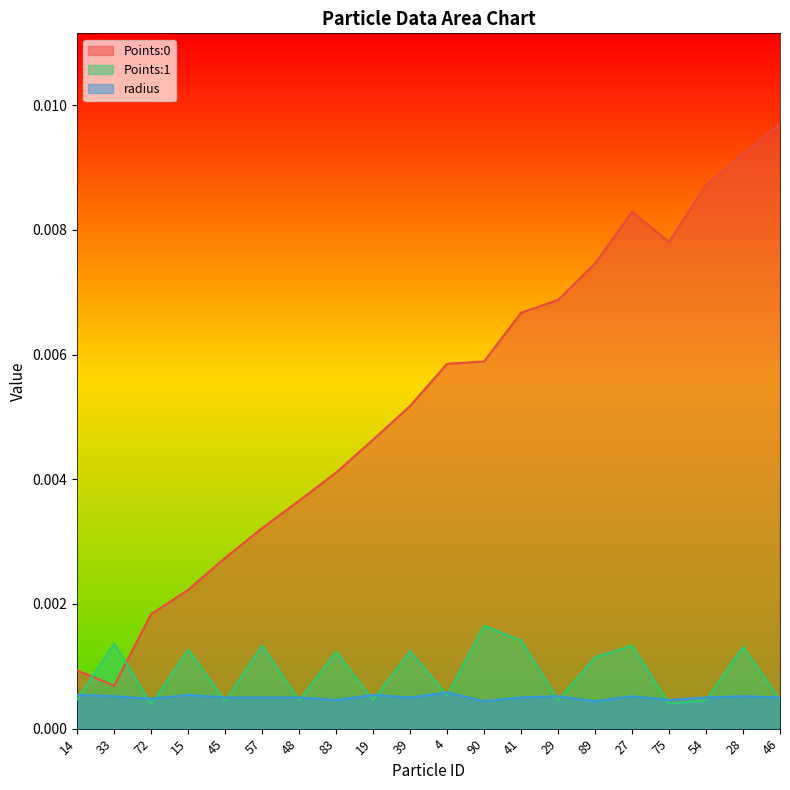

What is the label of the 5th point from the right?

27